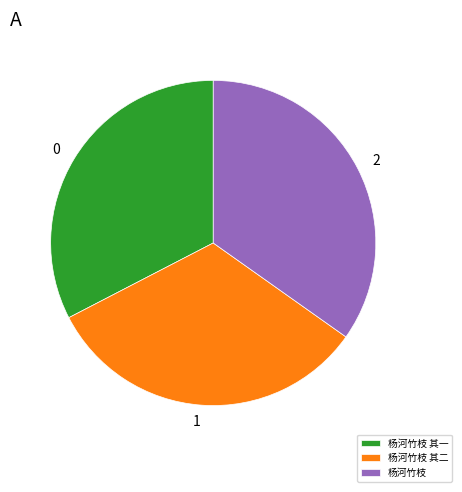

Is 杨河竹枝 其一 the majority of the pie?

No